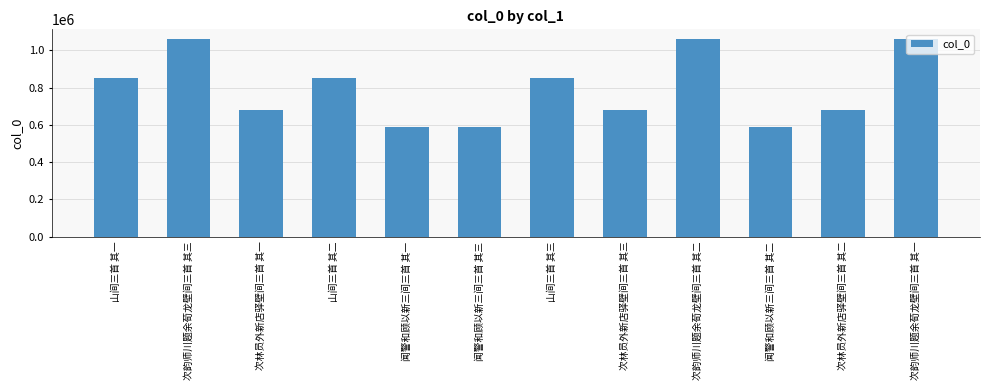

What is the ratio of the value at 次林员外新店驿壁间三首 其二 to the value at 山间三首 其二?

0.8